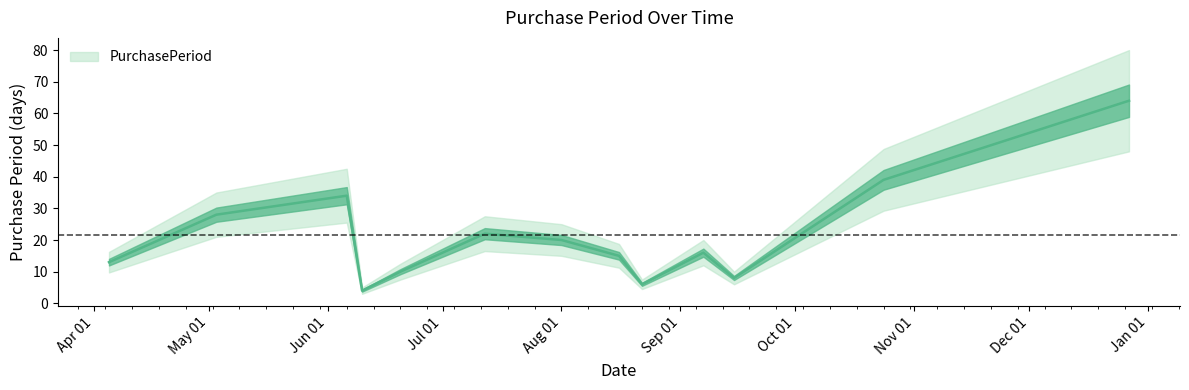

What is the smallest value displayed?

4